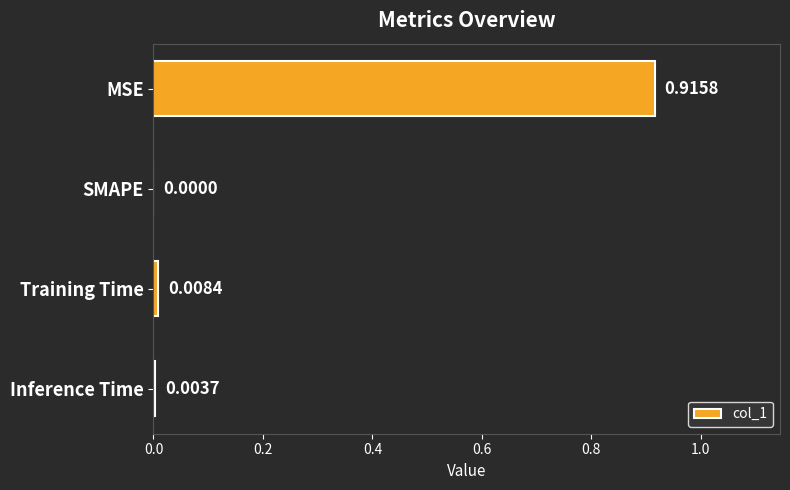

What is the change in value from MSE to Inference Time?

-0.9